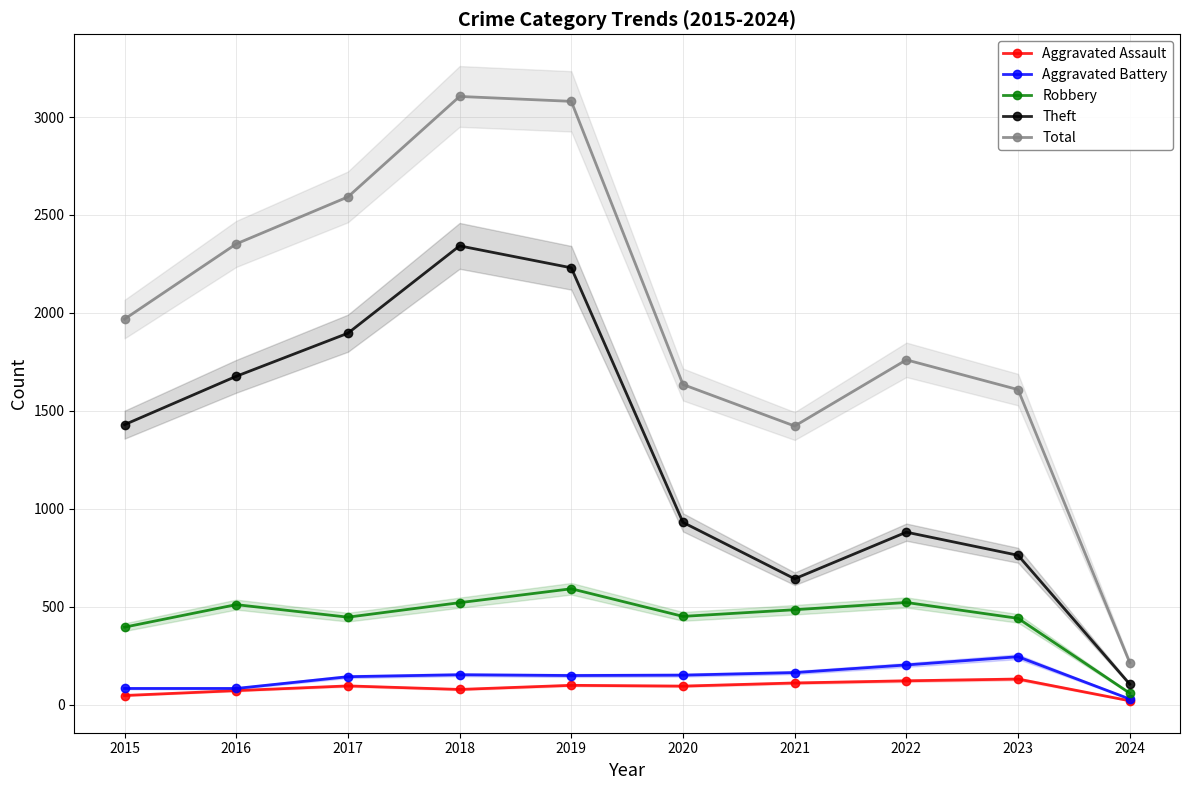

The value of Aggravated Battery at 2016 is 82. True or false?

True